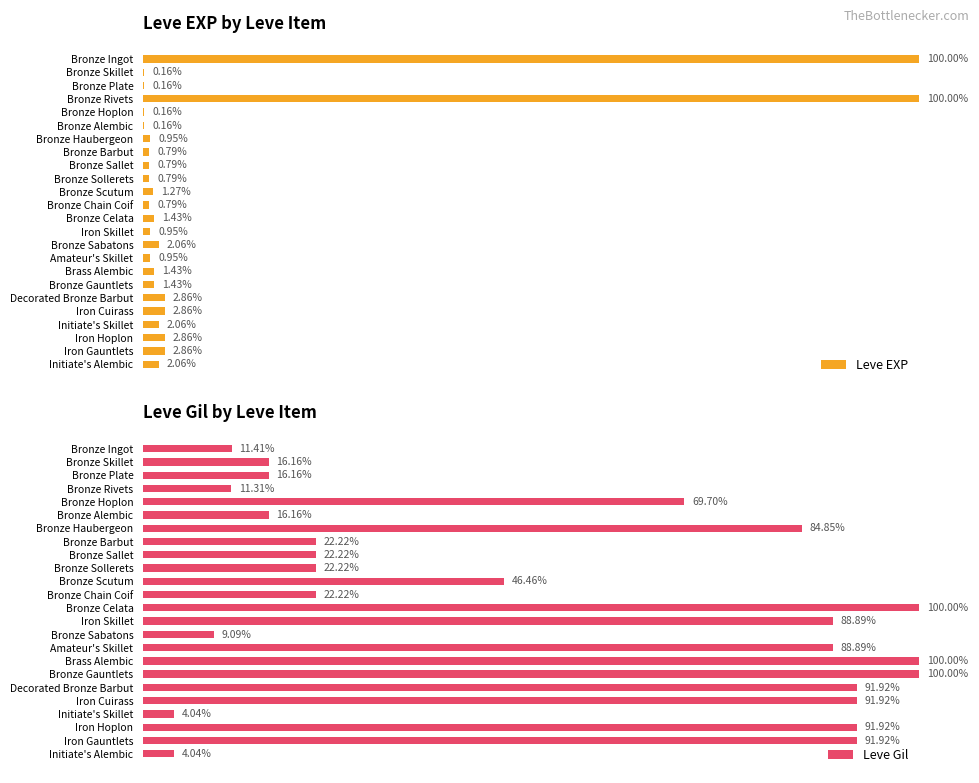

How many bars are there in each group?

2